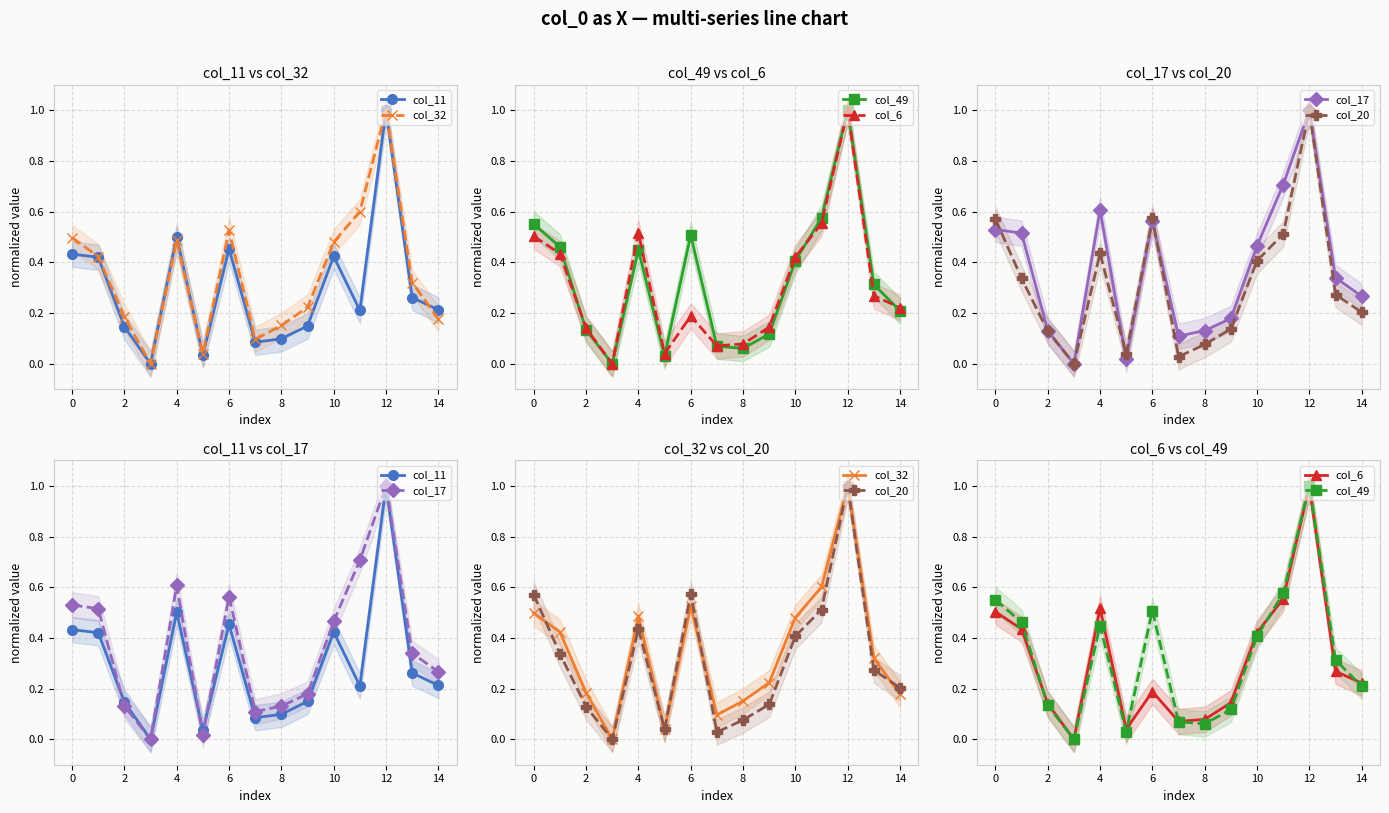

How many data points does each series have?

15